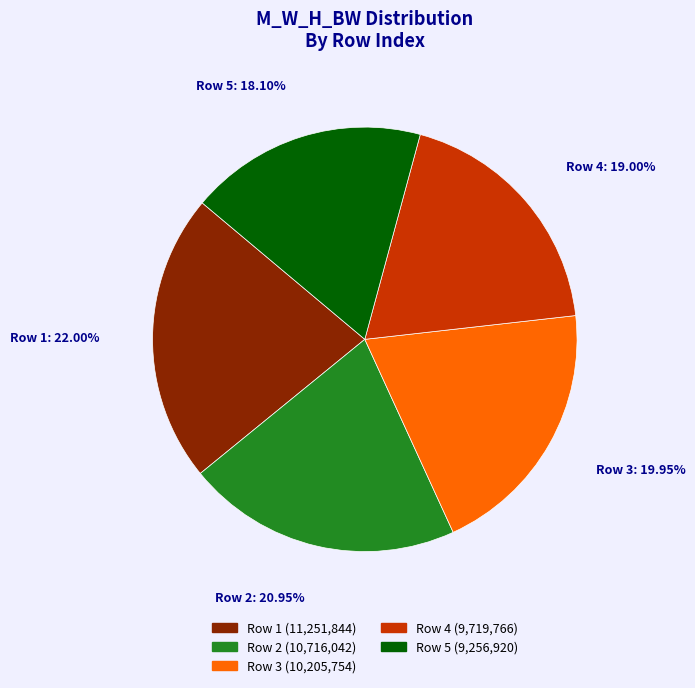

What portion of the pie excludes Row 2?

79.0%